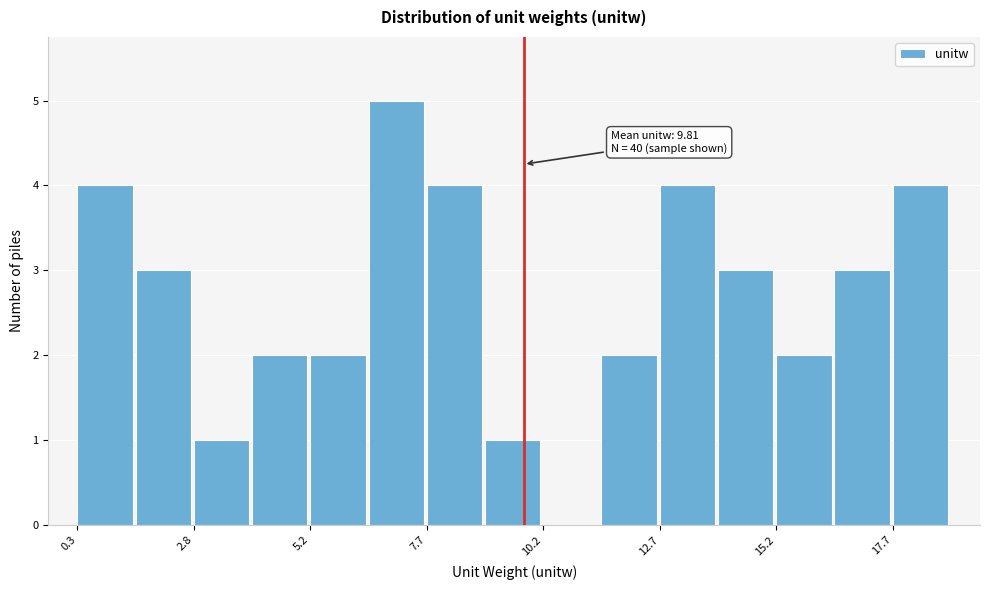

Read against the x-axis, roughly where is the centre of the tallest bar?

7.0